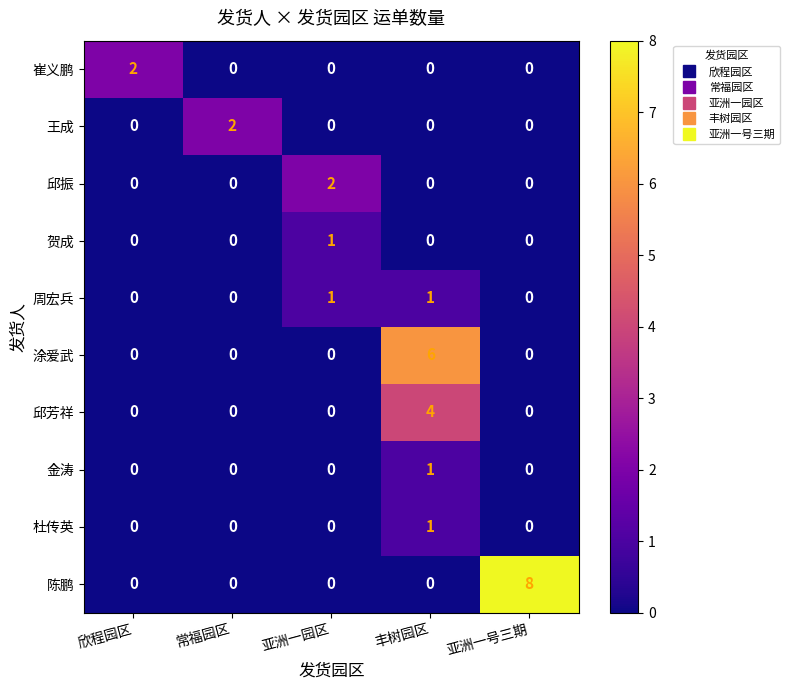

Count the number of data series in this chart.

10